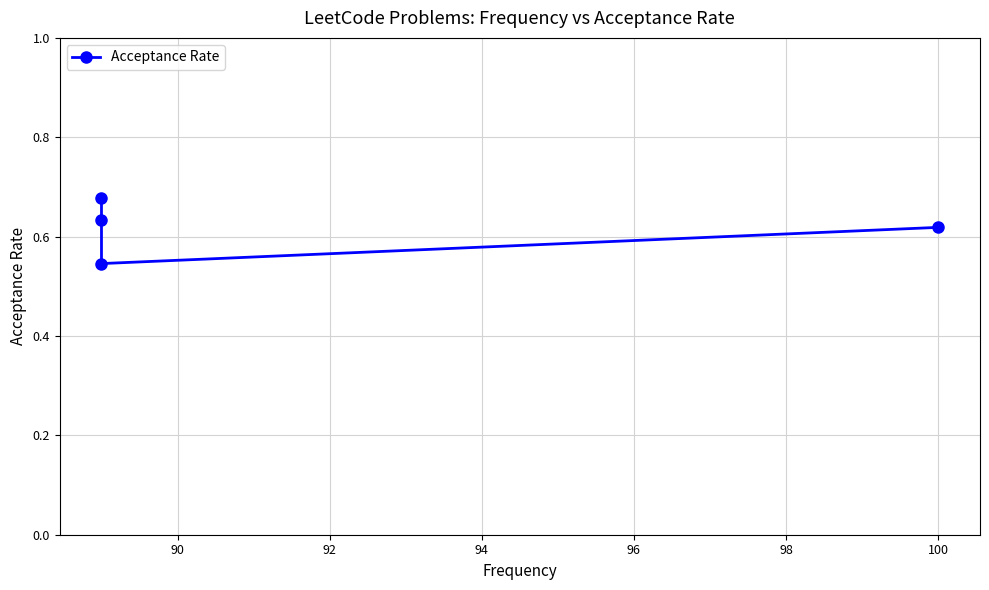

What is the minimum value shown in the chart?

0.5